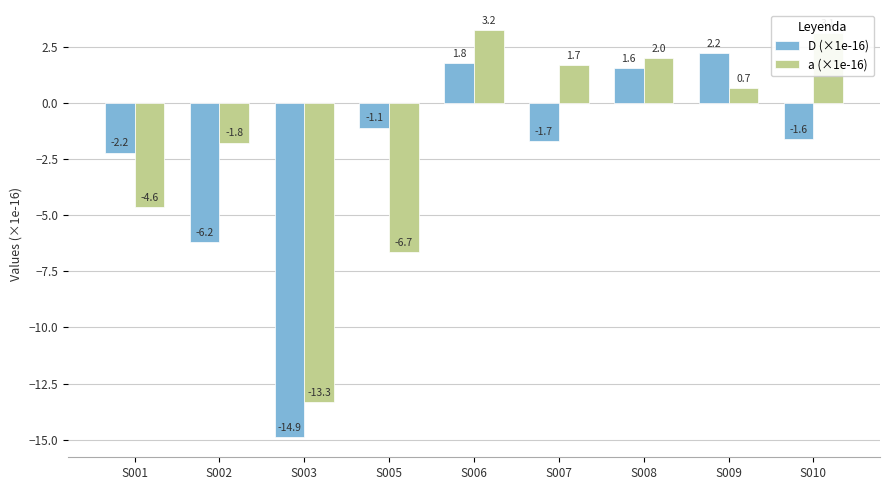

At which category does the chart reach its minimum across all series?

S003